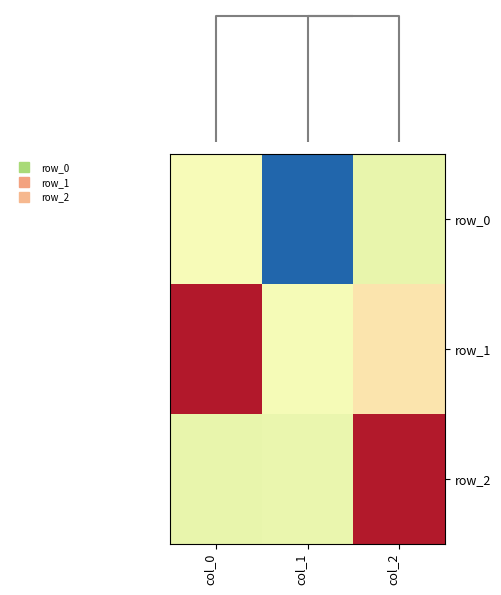

At which category does the chart reach its minimum across all series?

col_1